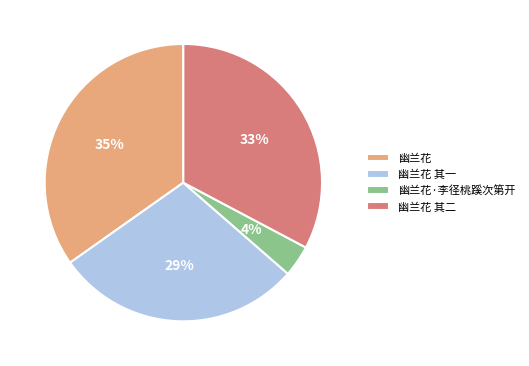

Count the number of slices in the pie.

4